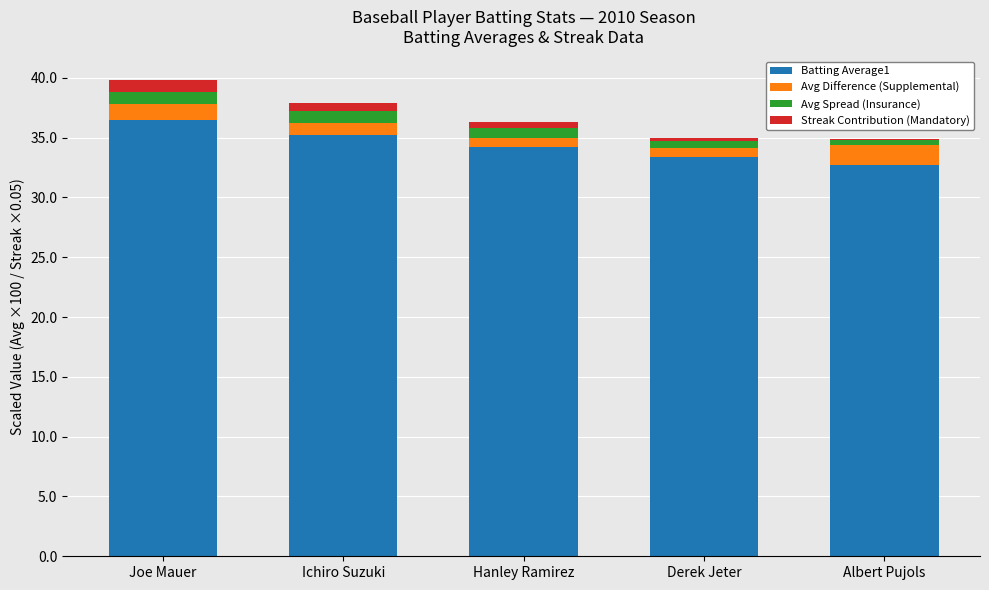

Rank the series by their maximum value, from highest to lowest.

Batting Average1, Avg Difference (Supplemental), Avg Spread (Insurance), Streak Contribution (Mandatory)